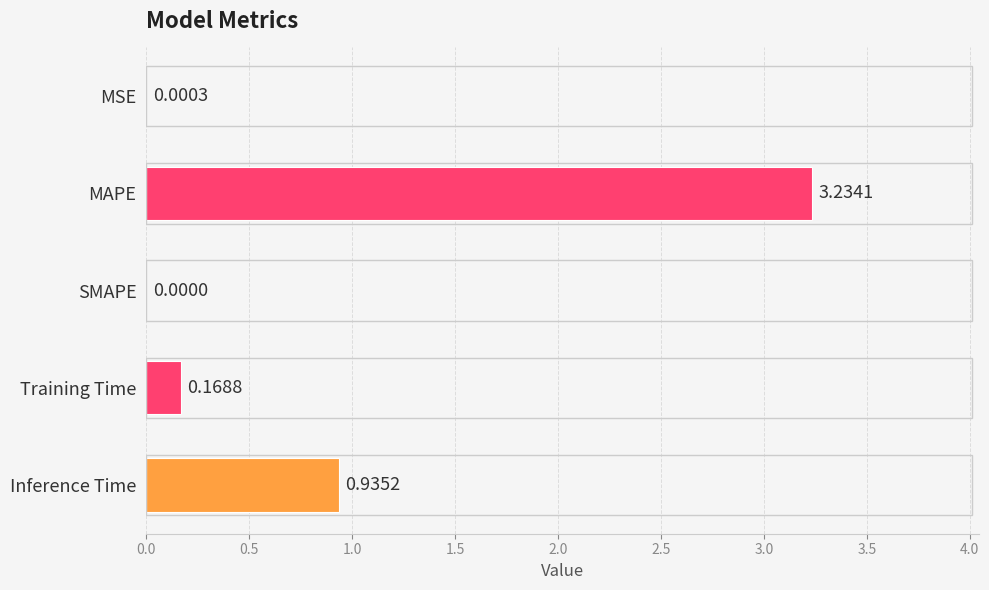

At which label is the value closest to 1?

Inference Time